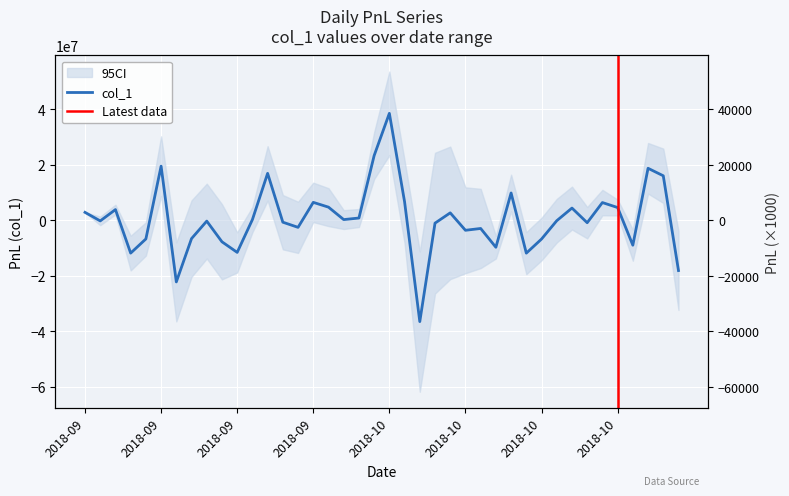

Rank the categories by value from lowest to highest.

20181011, 20180911, 20181105, 20181022, 20180906, 20180917, 20181018, 20181031, 20180914, 20181023, 20180907, 20180912, 20181016, 20181017, 20180921, 20181012, 20181026, 20180920, 20180913, 20180904, 20181024, 20180918, 20180927, 20180928, 20181015, 20180903, 20180905, 20181025, 20181030, 20180926, 20181029, 20180925, 20181010, 20181019, 20181102, 20180919, 20181101, 20180910, 20181008, 20181009